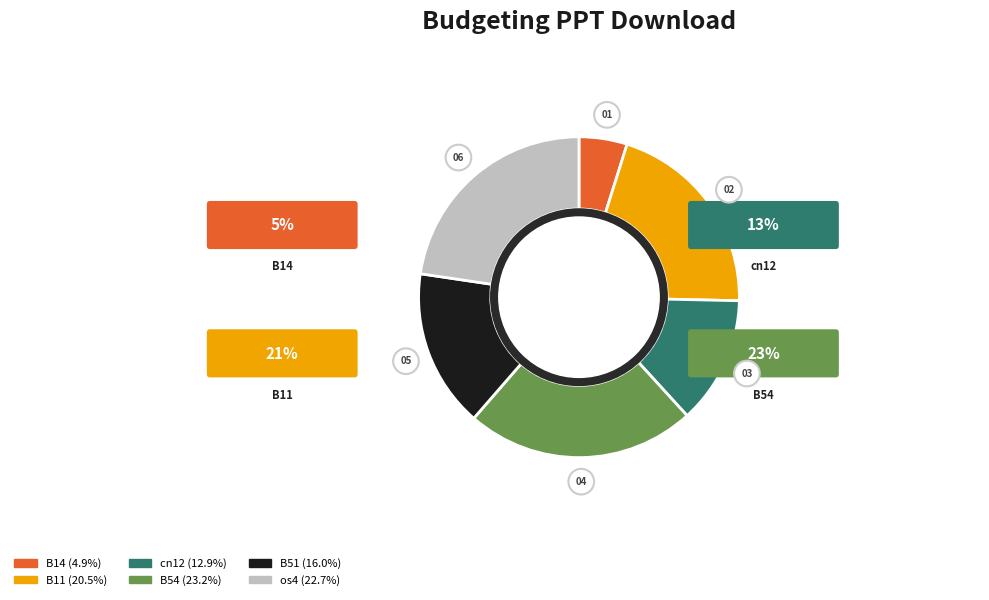

Does B14 represent more than half of the total?

No